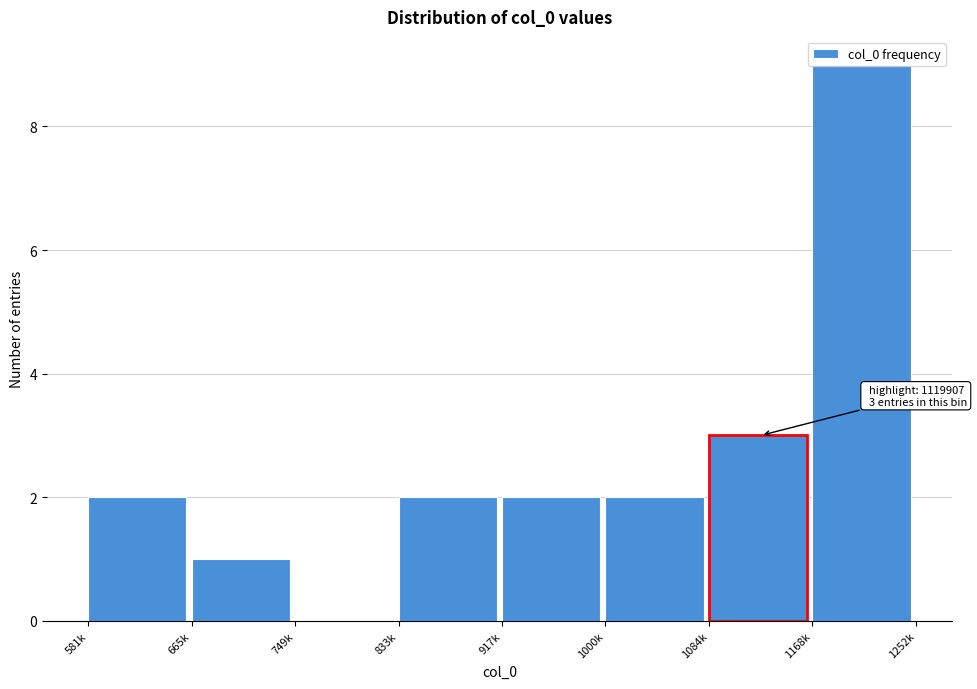

What is the maximum value shown in the chart?

9